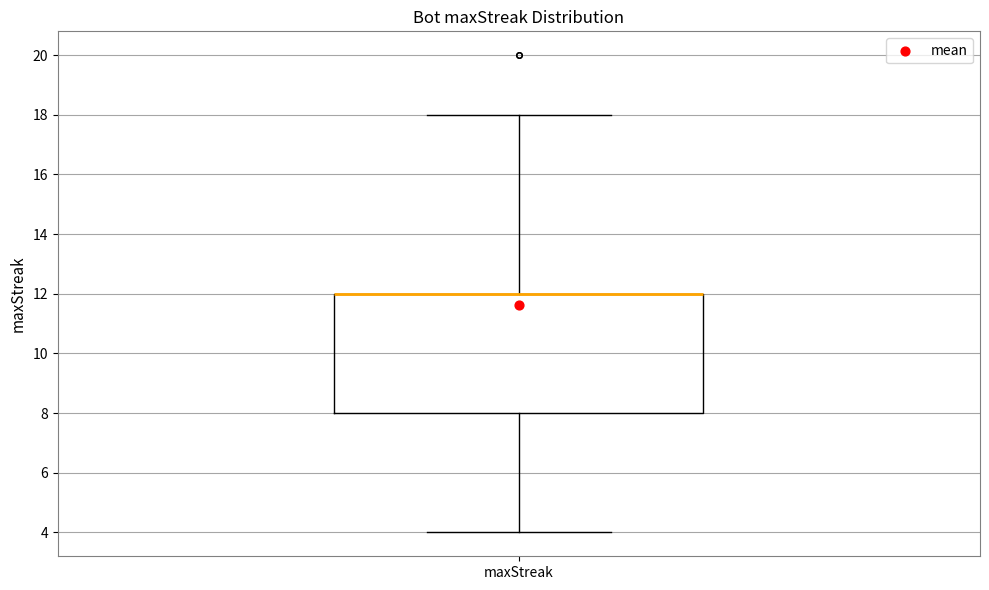

Transcribe this box plot: give where the median line is, the range the box spans, and where the two whiskers end, as read against the y-axis. The values are not printed on the chart, so give them approximately, as read against the axis.

median 12 (drawn on the box's upper edge), box 8 to 12, whiskers 4 to 18